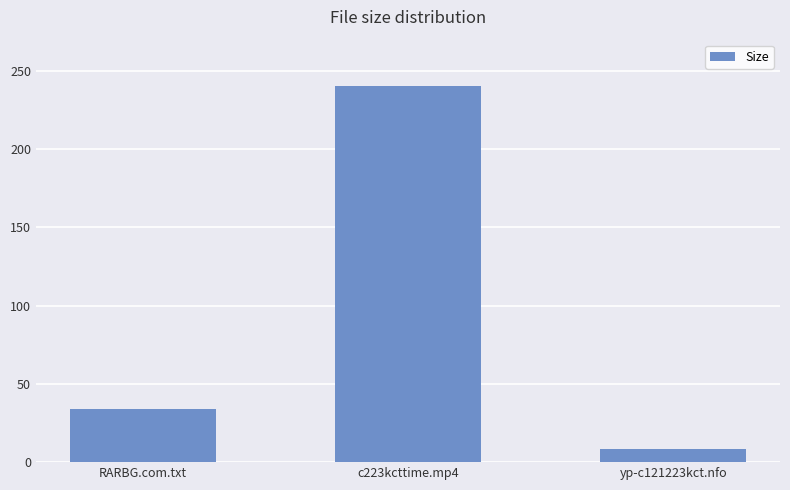

What is the minimum value shown in the chart?

8.4